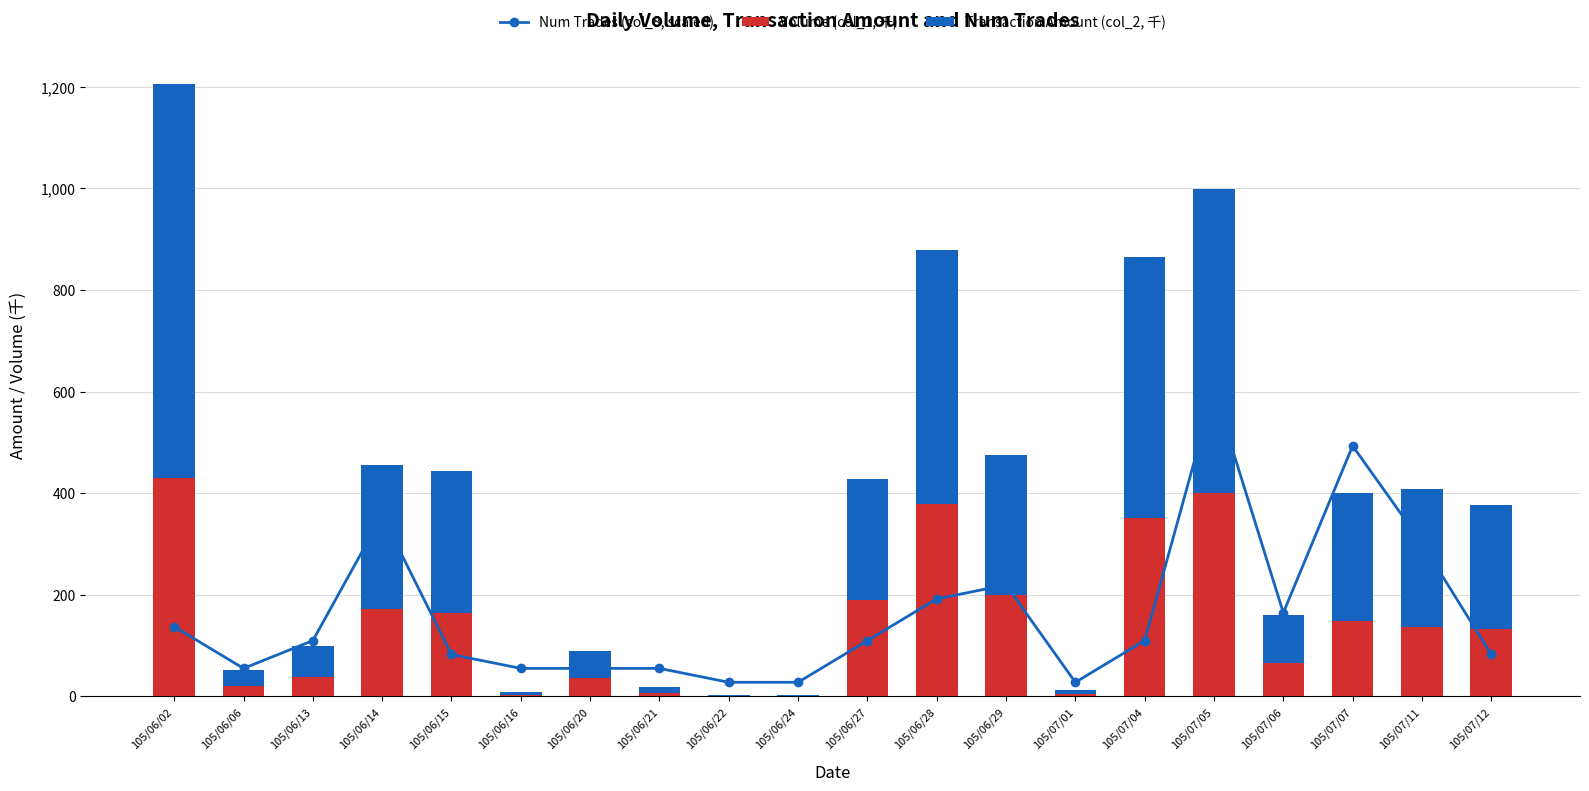

Rank the series by their average value, from lowest to highest.

Volume (col_1, 千), Num Trades (col_8, scaled), Transaction Amount (col_2, 千)